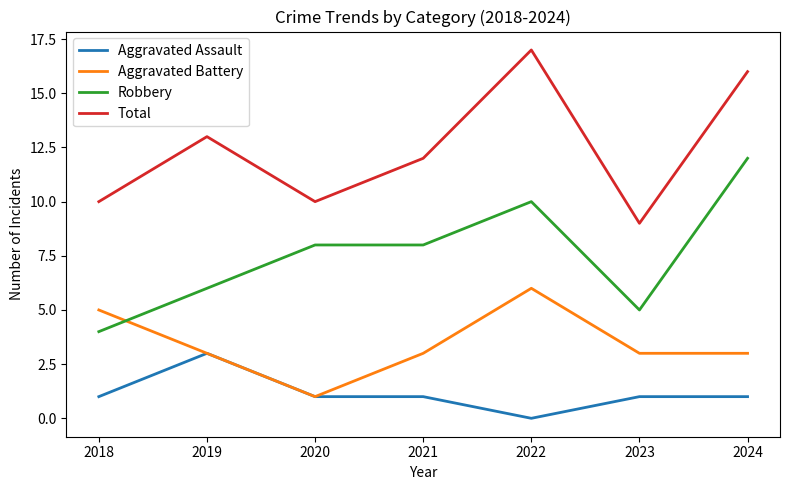

How many intersections are there between Aggravated Battery and Robbery?

1